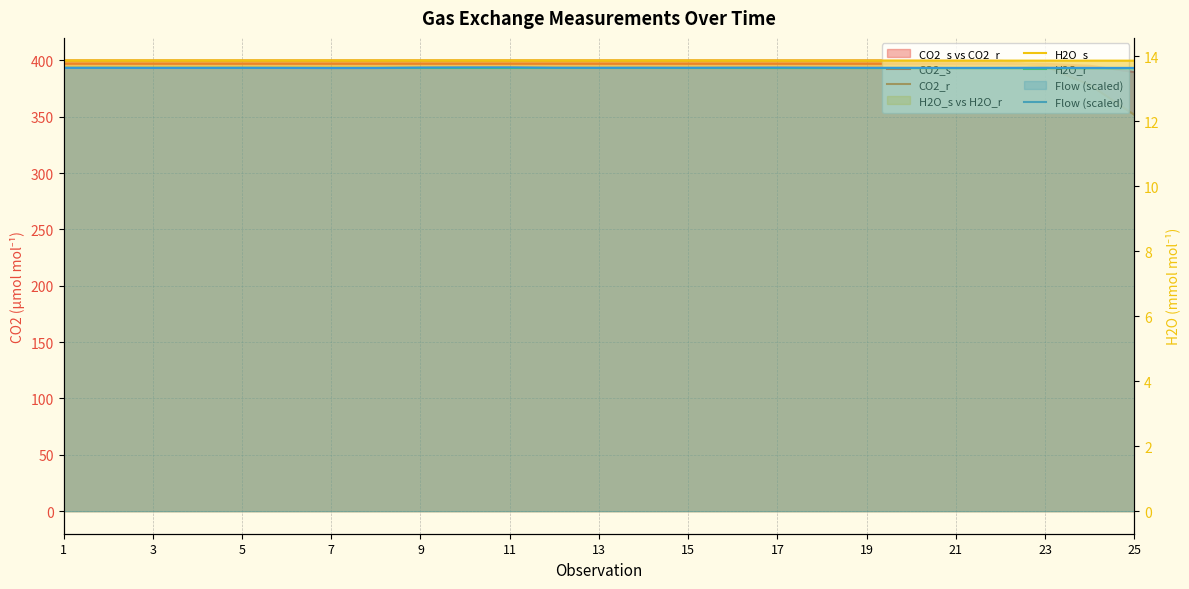

Reading left to right, transcribe all the data shown in this chart.

CO2_s: 397.1	397.1	397.1	397.1	397.1	397.1	397.1	397.1	397.1	397.1	397.1	397.1	397.1	397.1	397.1	397.1	397.1	397.1	397.1	397.1	397.1	397.1	396.9	395.3	389.7
CO2_r: 400.0	400.0	400.0	400.0	400.0	400.0	400.0	400.0	400.0	400.0	400.0	400.0	400.0	400.0	400.0	400.0	400.0	400.0	400.0	400.0	400.0	399.8	394.8	378.4	351.7
H2O_s: 13.9	13.9	13.9	13.9	13.9	13.9	13.9	13.9	13.9	13.9	13.9	13.9	13.9	13.9	13.9	13.9	13.9	13.9	13.9	13.9	13.9	13.9	13.9	13.9	13.9
H2O_r: 13.6	13.6	13.6	13.6	13.6	13.6	13.6	13.6	13.6	13.6	13.6	13.6	13.6	13.6	13.6	13.6	13.6	13.6	13.6	13.6	13.6	13.6	13.6	13.6	13.6
Flow (scaled): 13.6	13.6	13.6	13.6	13.6	13.6	13.6	13.6	13.6	13.6	13.7	13.6	13.6	13.6	13.6	13.6	13.6	13.6	13.6	13.6	13.6	13.6	13.6	13.6	13.6